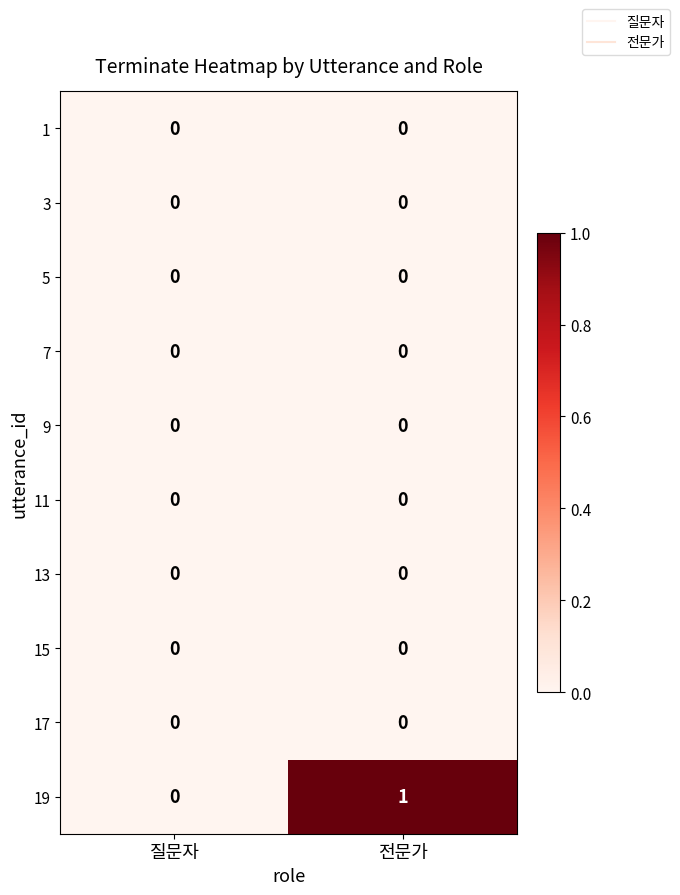

At which category is the sum across all series the highest?

전문가